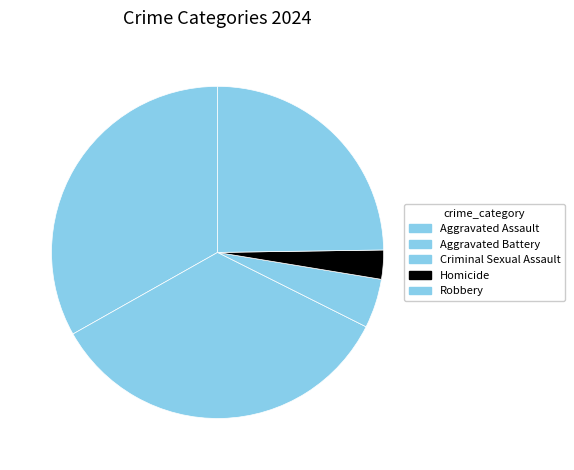

How many slices are in this pie chart?

5